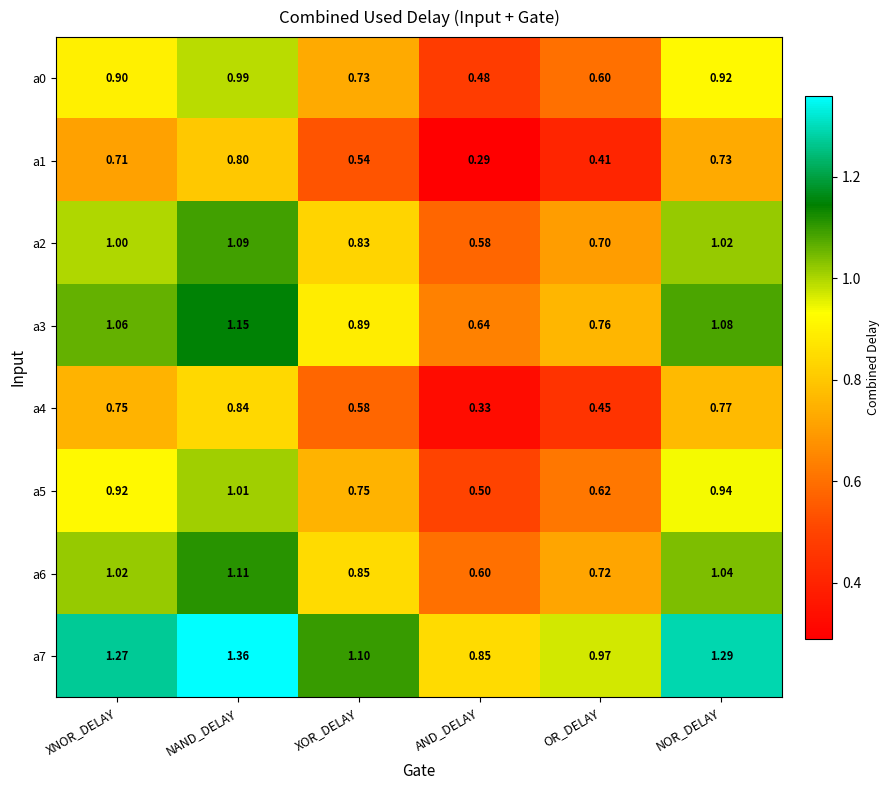

At which label is a0 closest to 0?

AND_DELAY